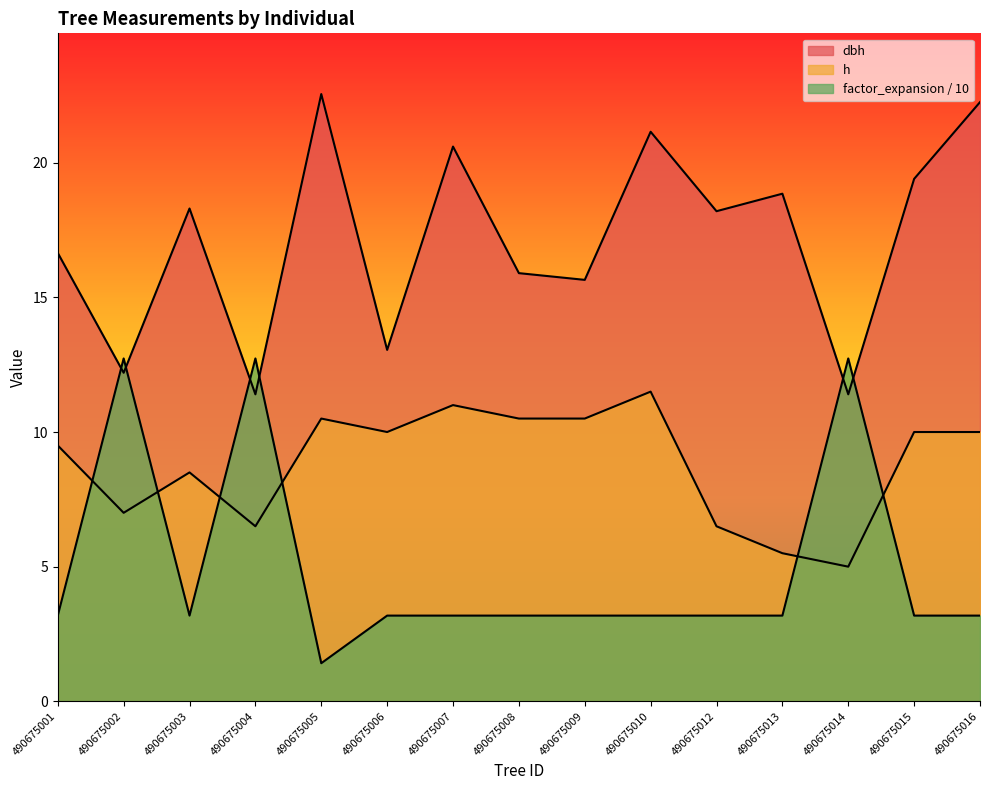

Reading left to right, extract all data points from this chart.

dbh: 16.6	12.2	18.3	11.4	22.6	13.1	20.6	15.9	15.7	21.1	18.2	18.9	11.4	19.4	22.2
h: 9.5	7.0	8.5	6.5	10.5	10.0	11.0	10.5	10.5	11.5	6.5	5.5	5.0	10.0	10.0
factor_expansion: 3.2	12.7	3.2	12.7	1.4	3.2	3.2	3.2	3.2	3.2	3.2	3.2	12.7	3.2	3.2